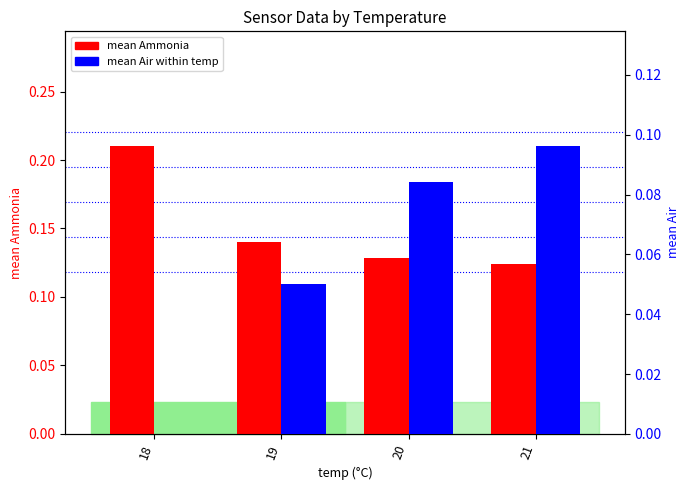

The mean Air series shows 0.1 at 21. True or false?

True